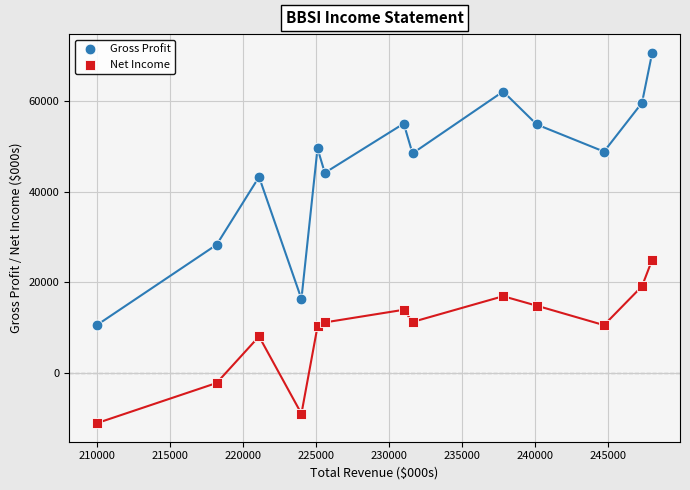

Across all data points, what is the range of X values (max minus min)?

38000